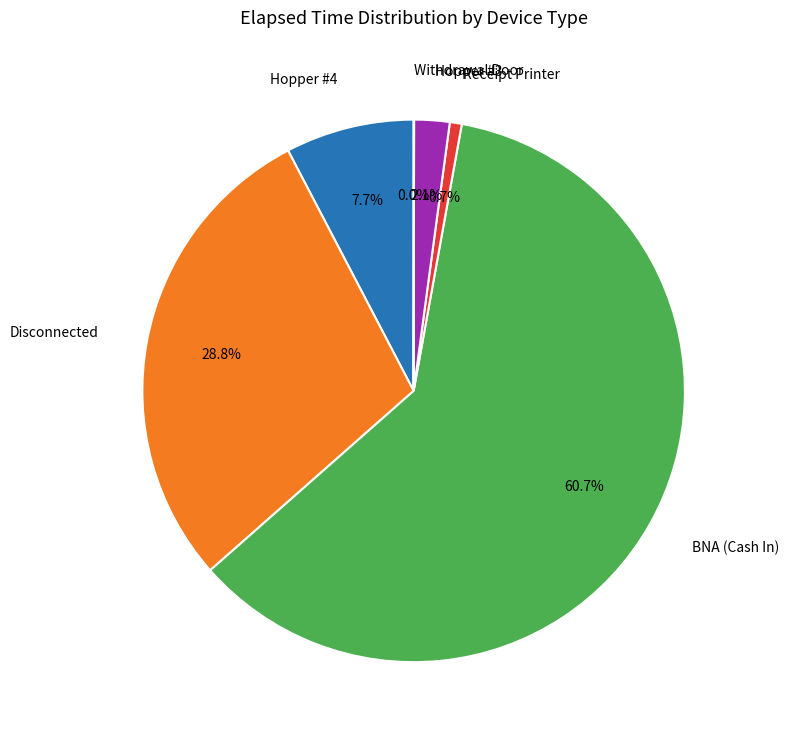

Does BNA (Cash In) account for over 50% of the chart?

Yes